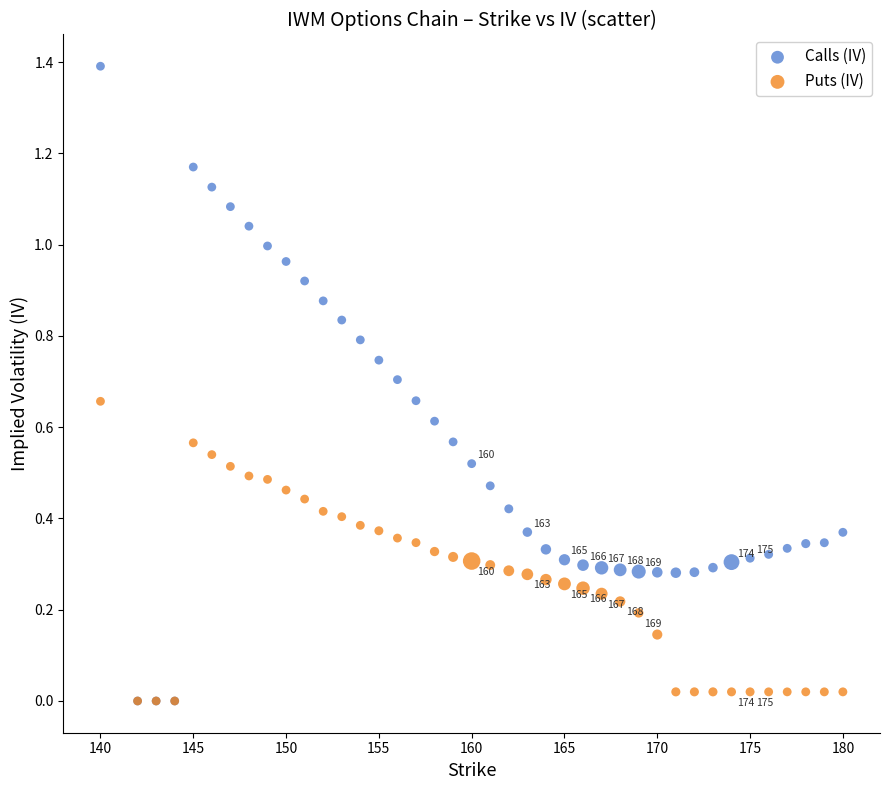

Which series reaches the maximum Y coordinate?

Calls (IV)